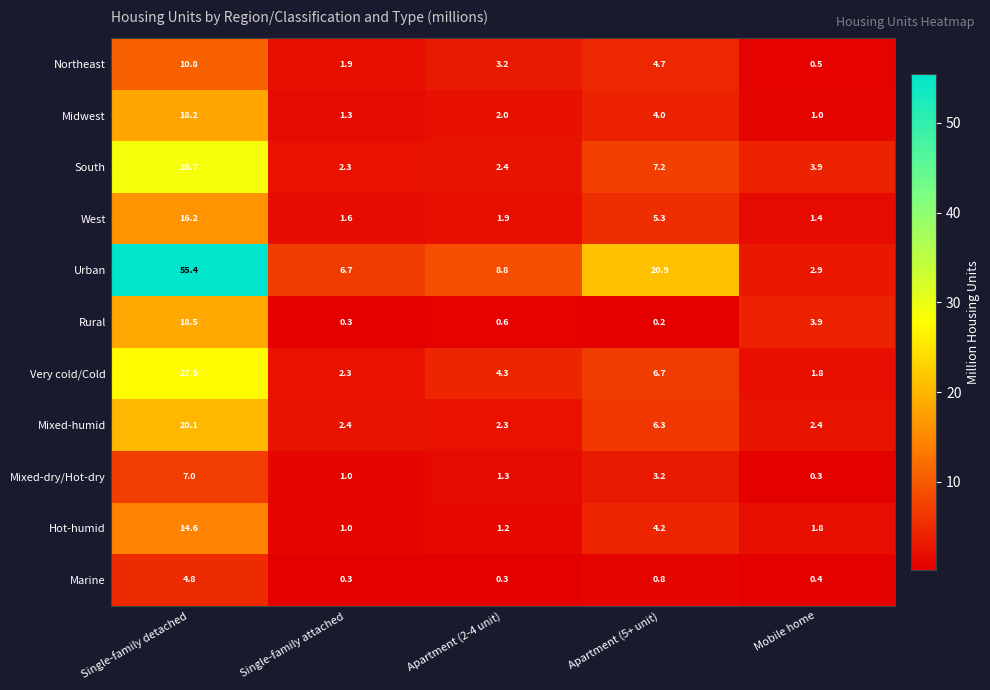

Rank the series by their maximum value, from highest to lowest.

Urban, South, Very cold/Cold, Mixed-humid, Rural, Midwest, West, Hot-humid, Northeast, Mixed-dry/Hot-dry, Marine